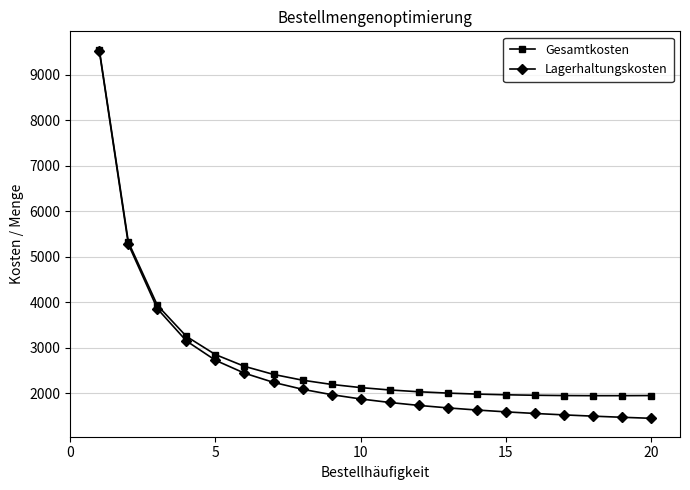

What is the difference between the maximum and second lowest values in the Lagerhaltungskosten series?

8052.6